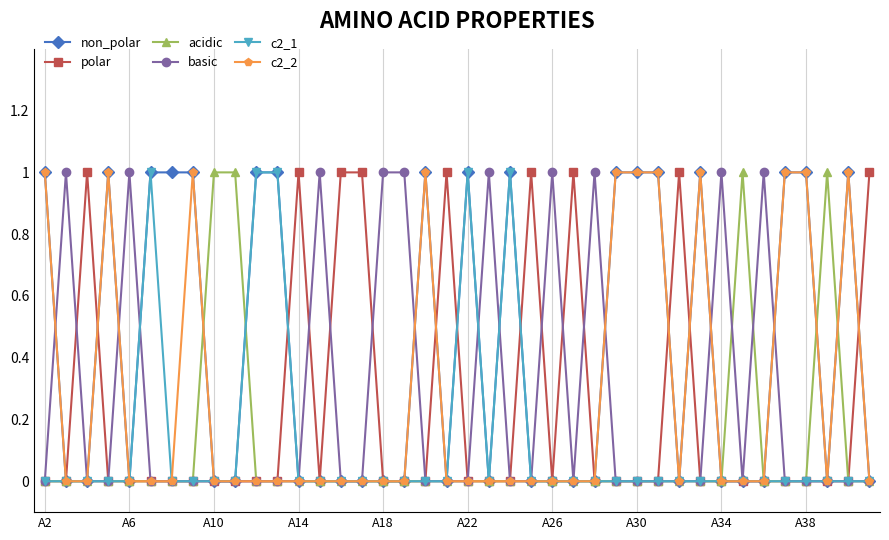

True or false: polar has more than 1 interior local peaks.

True